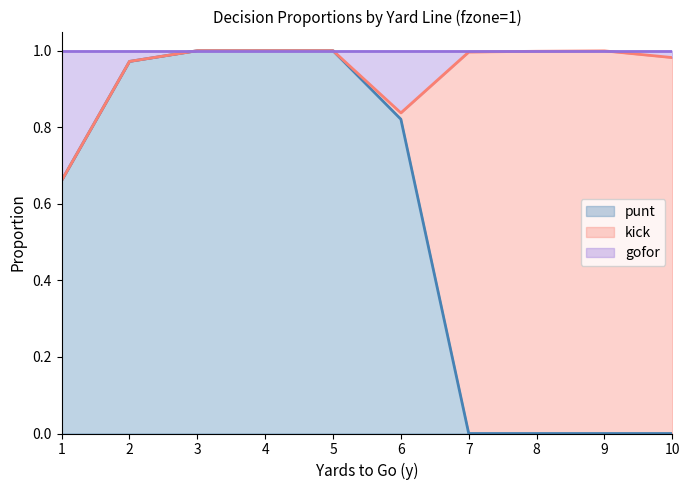

The value of punt at 3 is 1.0. True or false?

True